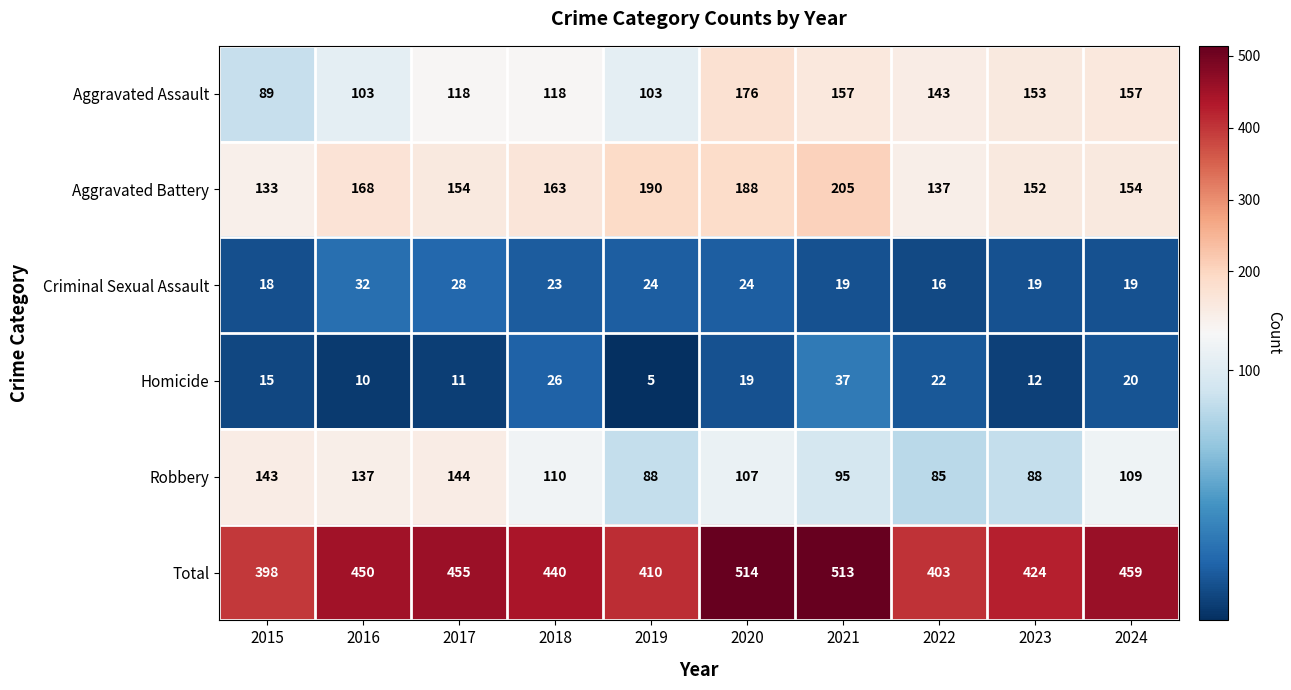

Which series changed the most between 2015 and 2016?

Total